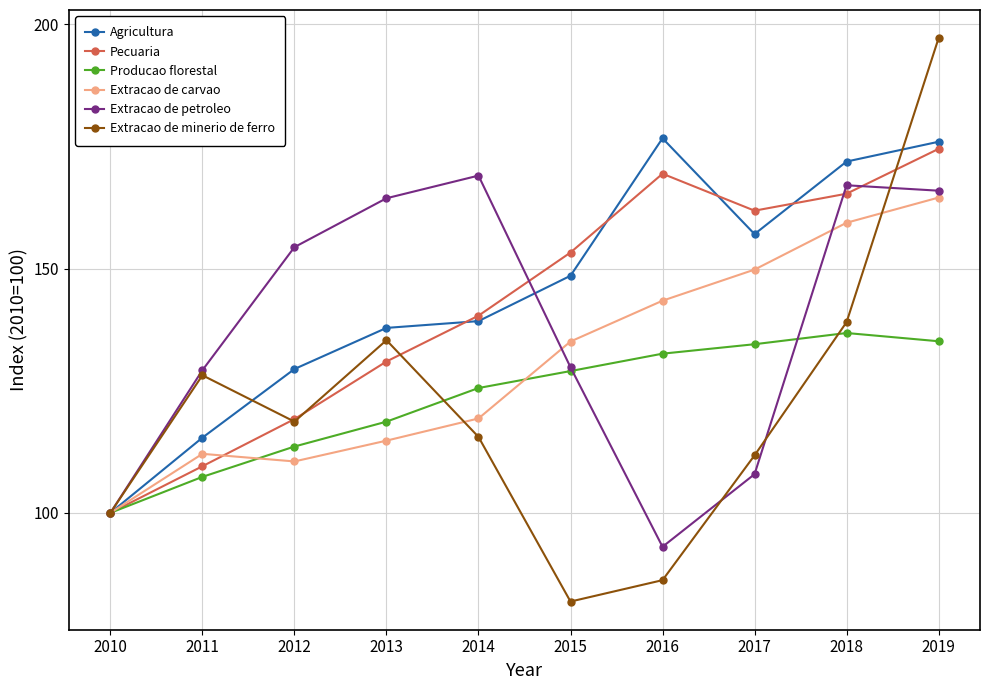

Which category has the lowest value in the Pecuaria series?

2010